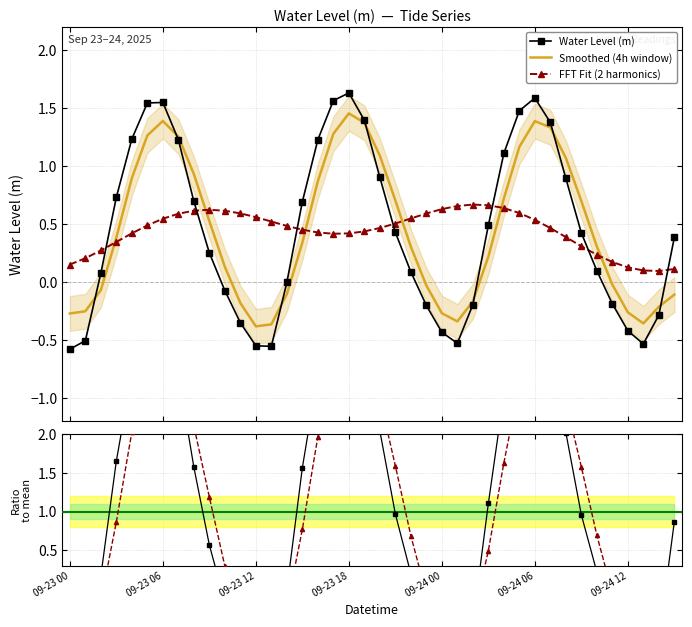

How many data points does each series have?

40